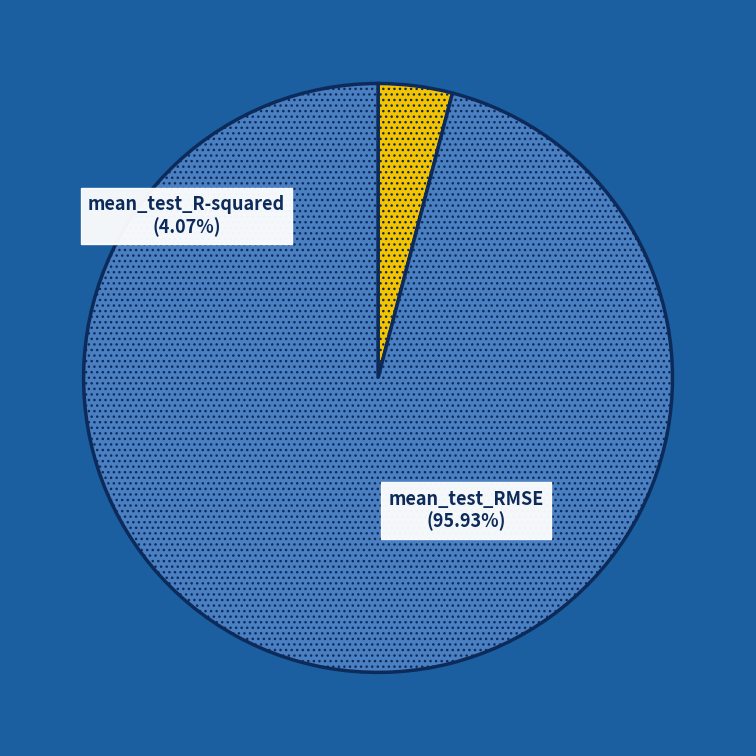

Does any single category account for the majority?

Yes